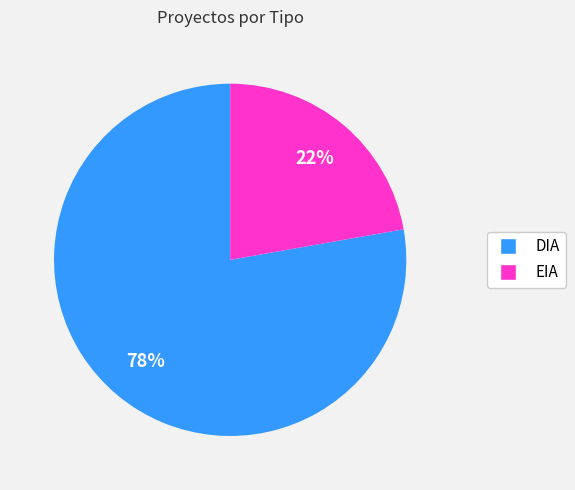

What is the majority slice?

DIA